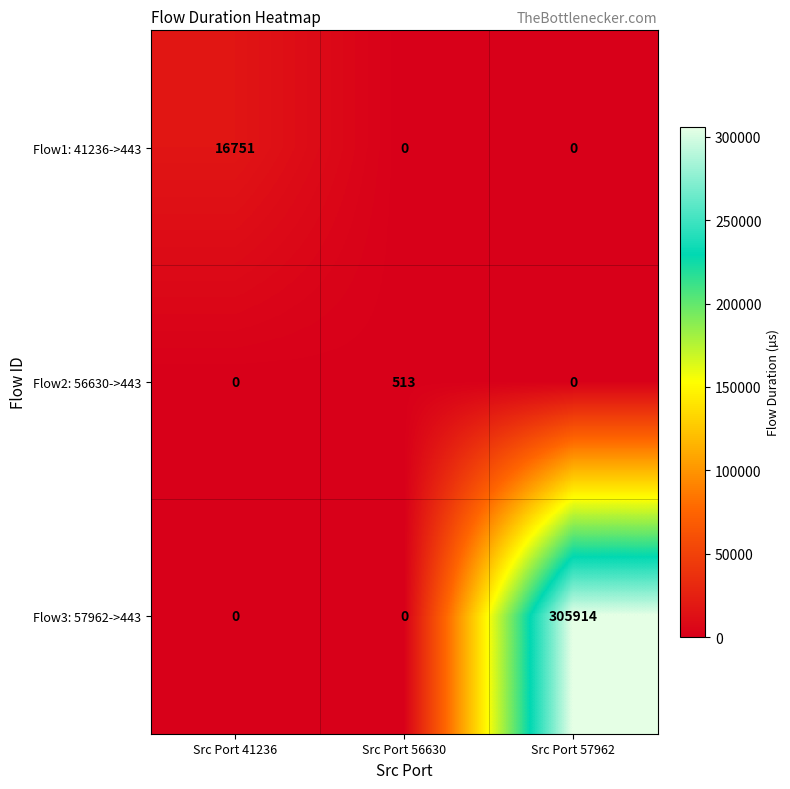

Which label corresponds to the largest value in the chart?

Src Port 57962